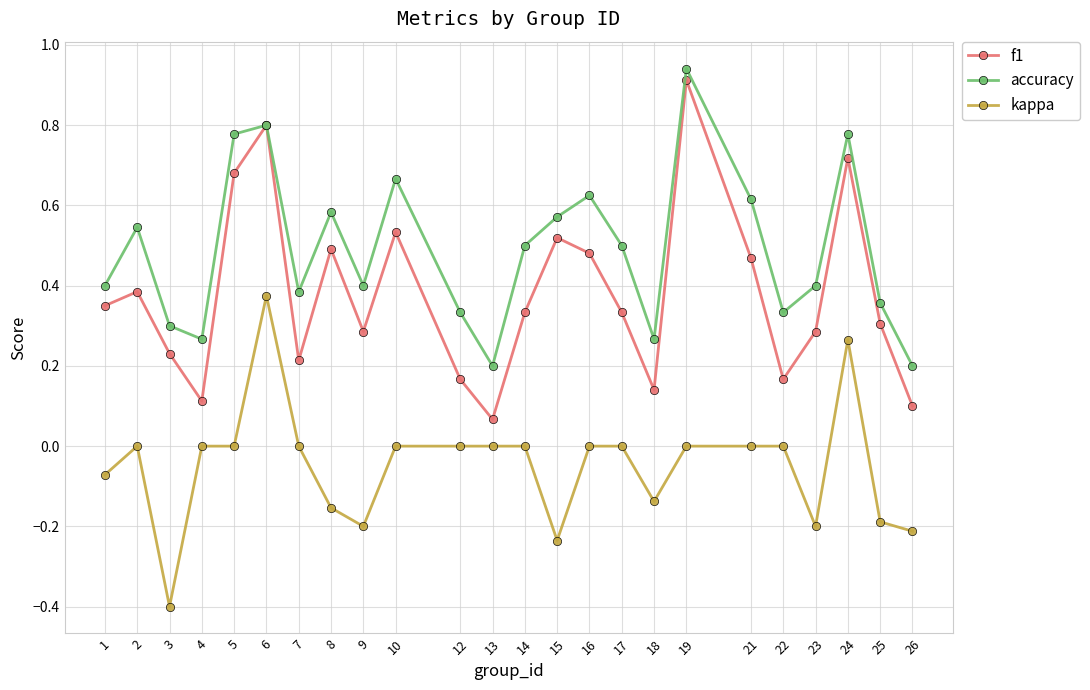

At which category does kappa reach its first local valley?

3